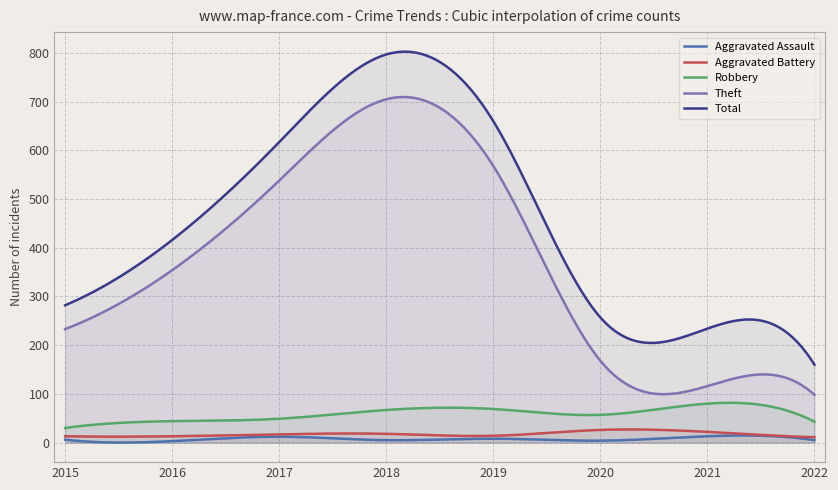

How many interior local peaks does the Theft series have?

1